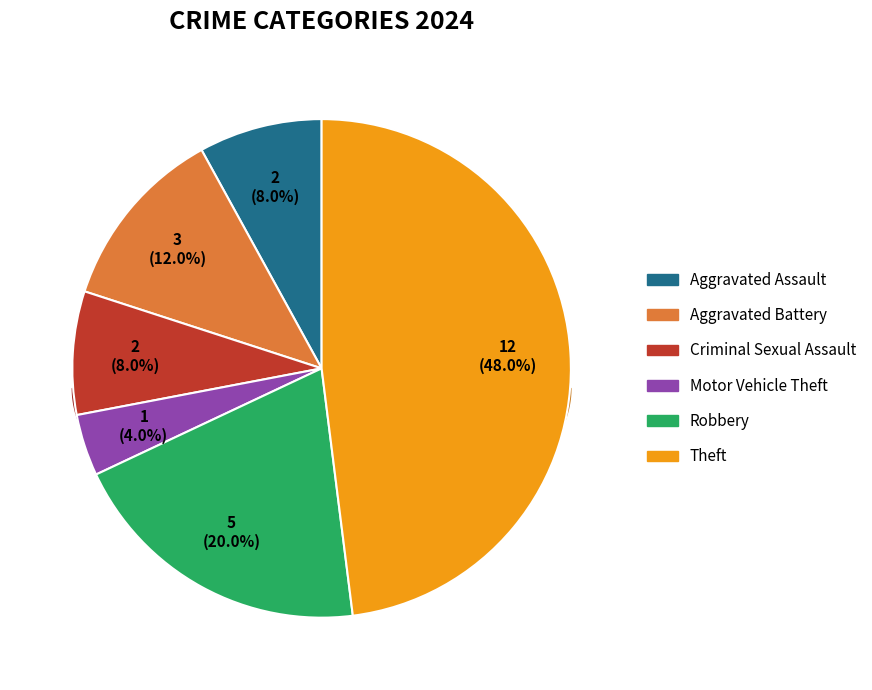

To the nearest percent, what portion does Aggravated Assault represent?

8%